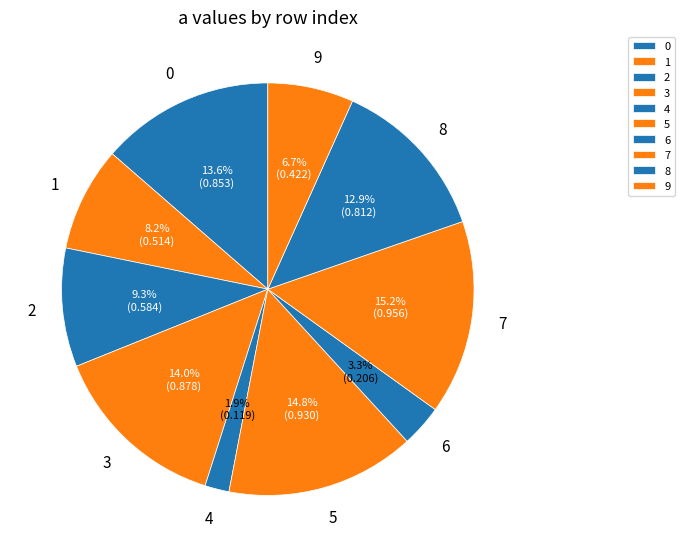

Is the sum of 4 and 0 greater than half?

No